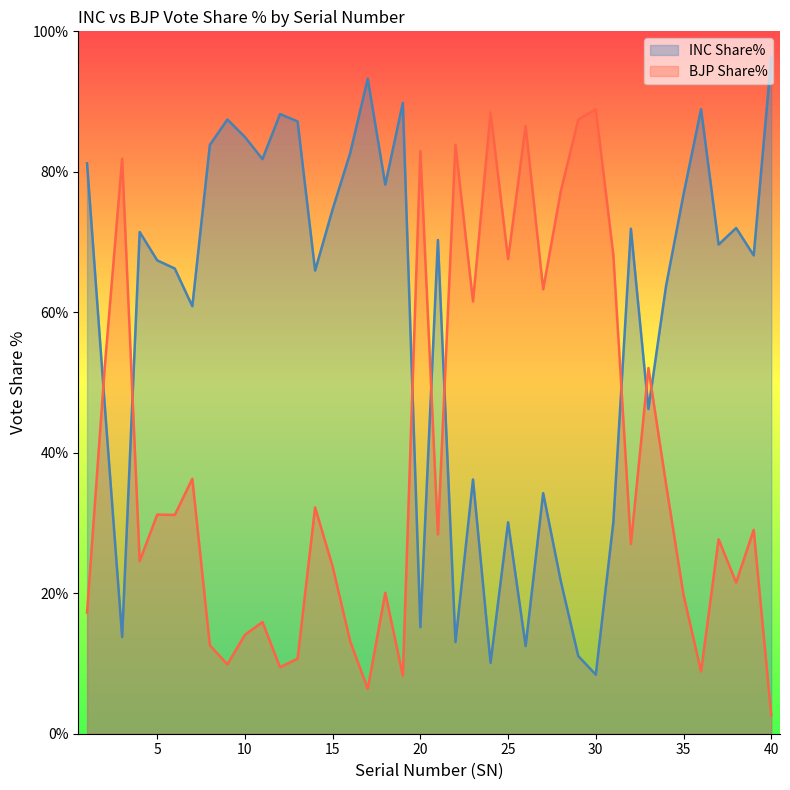

Reading left to right, extract all data points from this chart.

INC Share%: 81.2	47.0	13.8	71.4	67.4	66.2	60.9	83.8	87.5	85.0	81.8	88.2	87.2	65.9	74.7	82.7	93.2	78.2	89.8	15.2	70.3	13.0	36.2	10.1	30.1	12.5	34.2	21.8	11.1	8.4	30.1	71.9	46.2	63.7	76.8	88.9	69.6	72.0	68.1	96.2
BJP Share%: 17.2	51.9	81.9	24.6	31.2	31.1	36.3	12.6	9.9	14.1	15.9	9.5	10.7	32.2	23.8	13.2	6.4	20.1	8.3	83.0	28.4	83.8	61.5	88.5	67.6	86.5	63.3	77.2	87.4	88.9	68.2	27.0	52.1	35.6	19.7	8.9	27.7	21.5	29.0	2.6